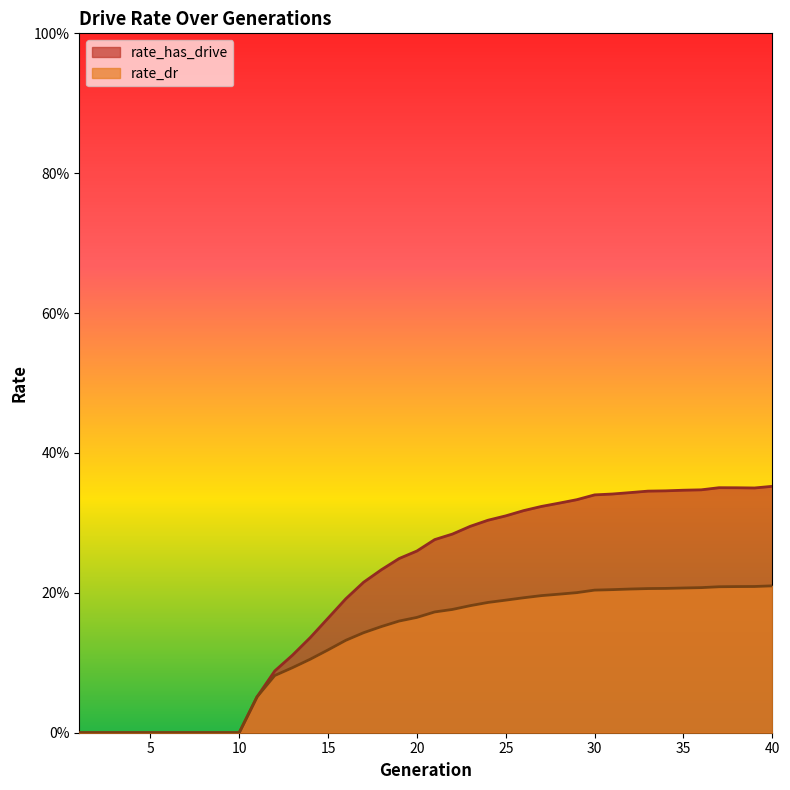

What is the approximate value of rate_has_drive at 38?

0.4